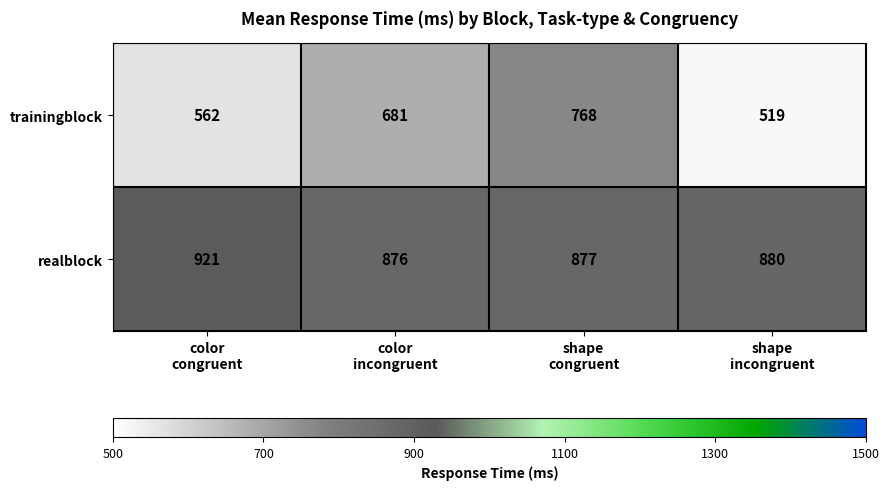

Rank the series by their average value, from lowest to highest.

trainingblock, realblock